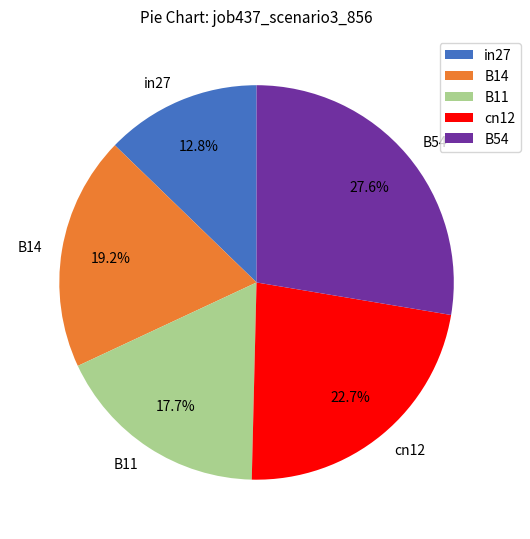

To the nearest percent, what is the average slice percentage?

20%